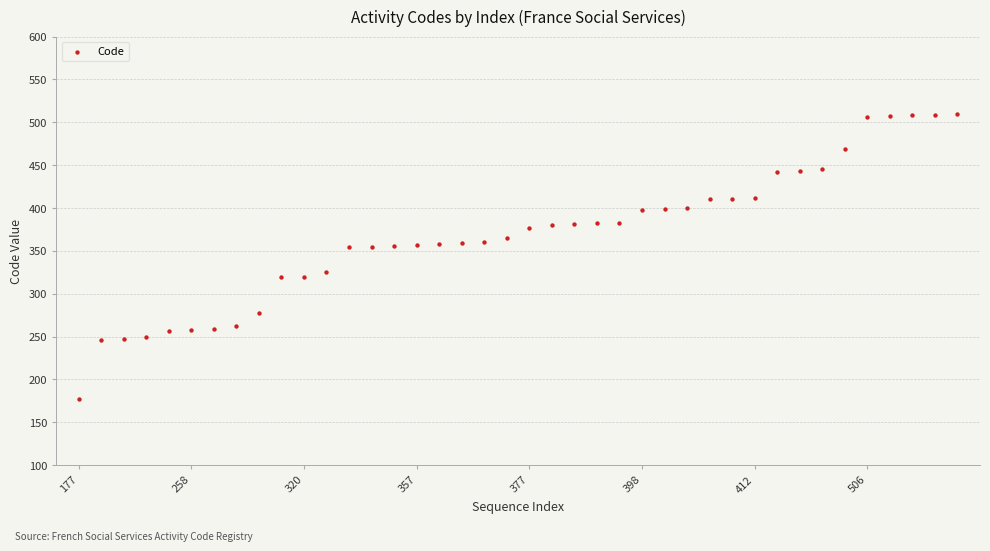

What is the range of Y values (max minus min)?

333